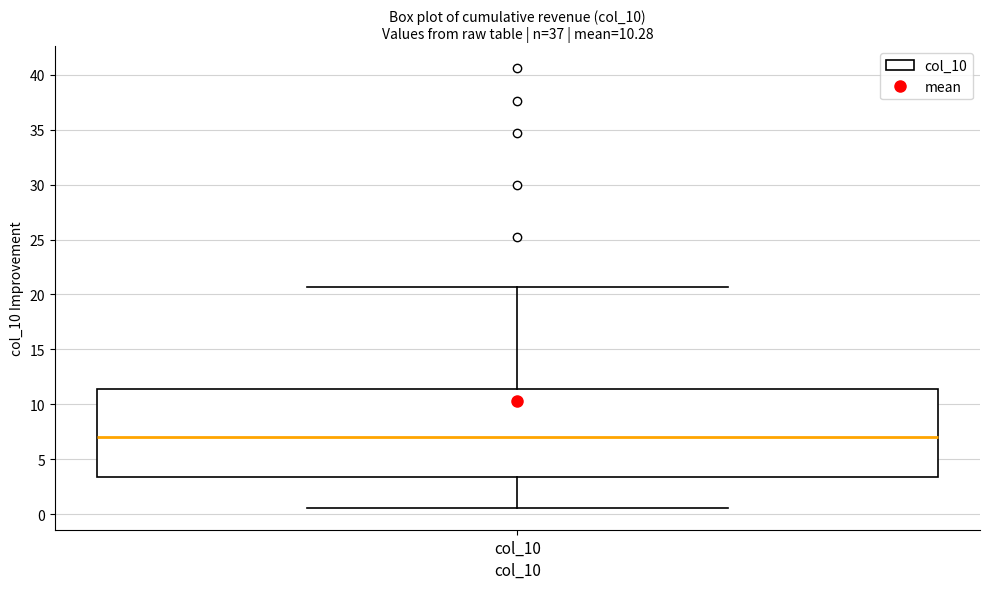

Transcribe this box plot: give where the median line is, the range the box spans, and where the two whiskers end, as read against the y-axis. The values are not printed on the chart, so give them approximately, as read against the axis.

median 7.0, box 3.5 to 11.5, whiskers 0.5 to 20.5